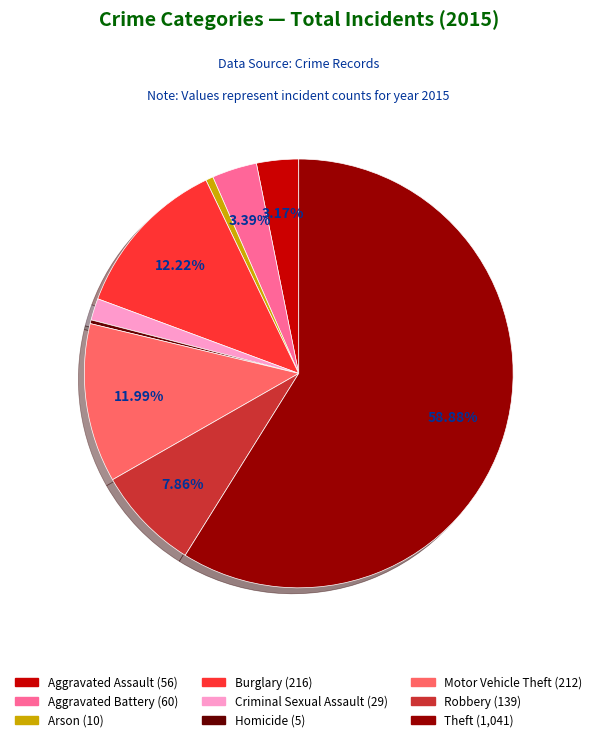

Do Robbery and Burglary together represent more than half of the pie?

No